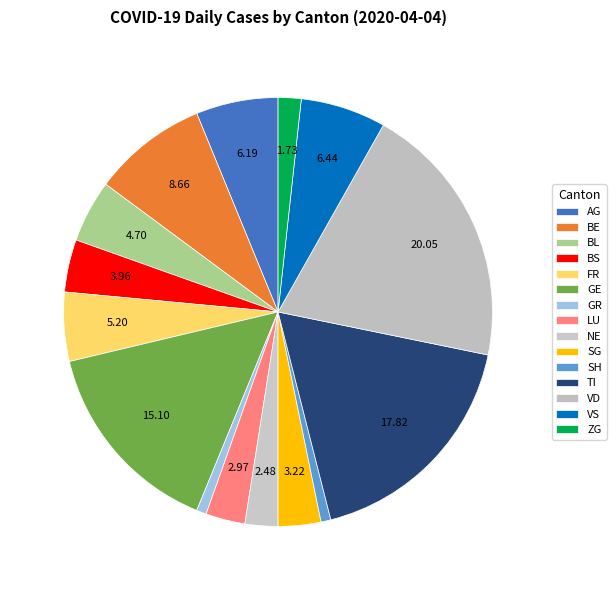

How much of the chart is everything except GR?

99.3%